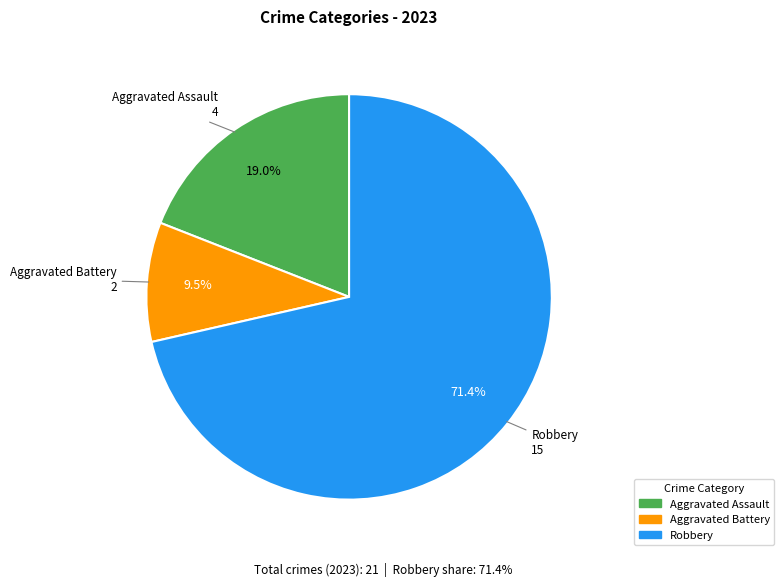

Does any single category account for the majority?

Yes